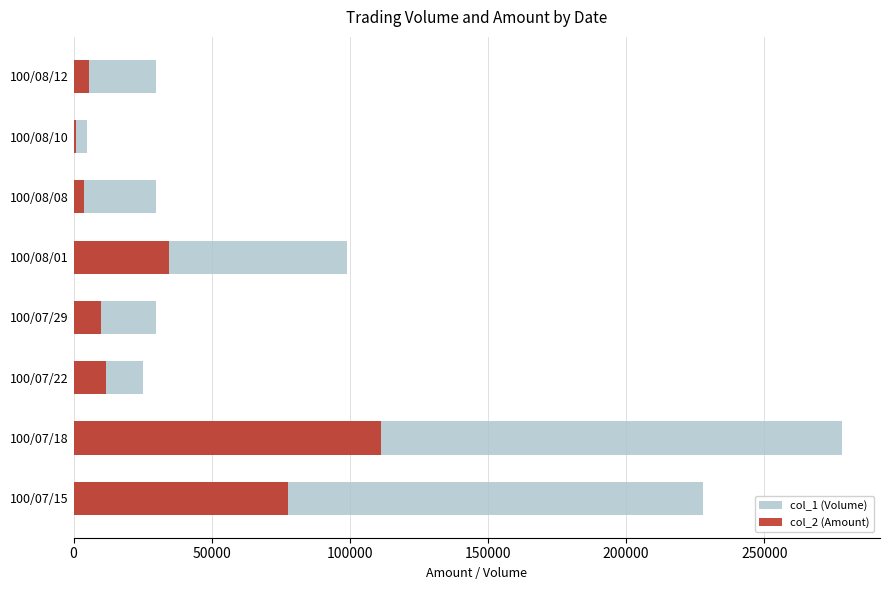

What is the lowest value of the col_1 (Volume) series?

5000